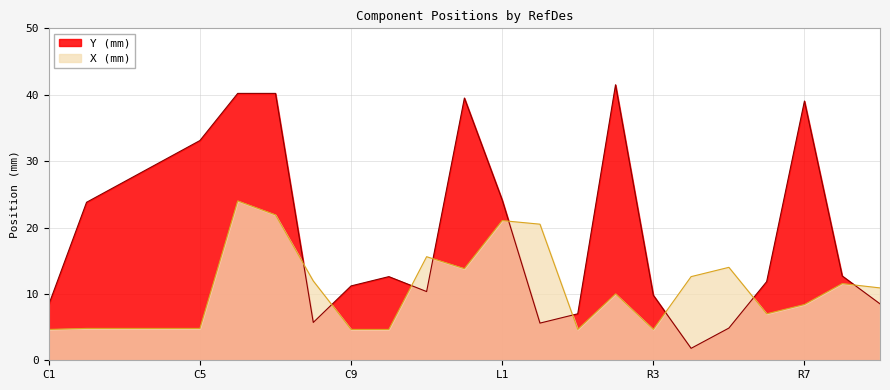

What is the label of the 11th point from the right?

L1